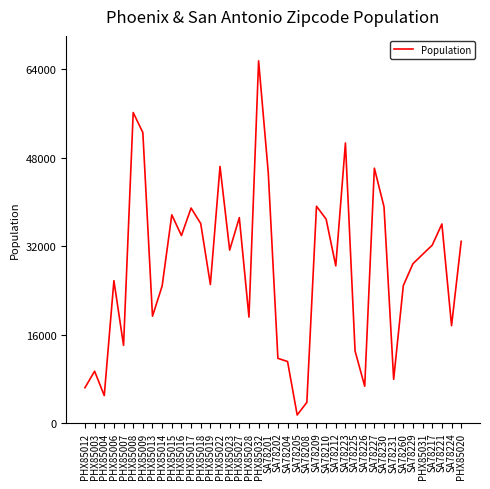

At which category does the chart reach its peak across all series?

PHX85032